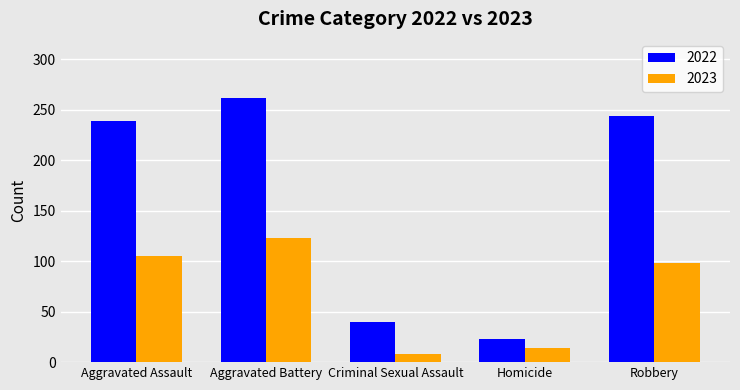

Are the bars grouped side by side (vs. stacked)?

Yes